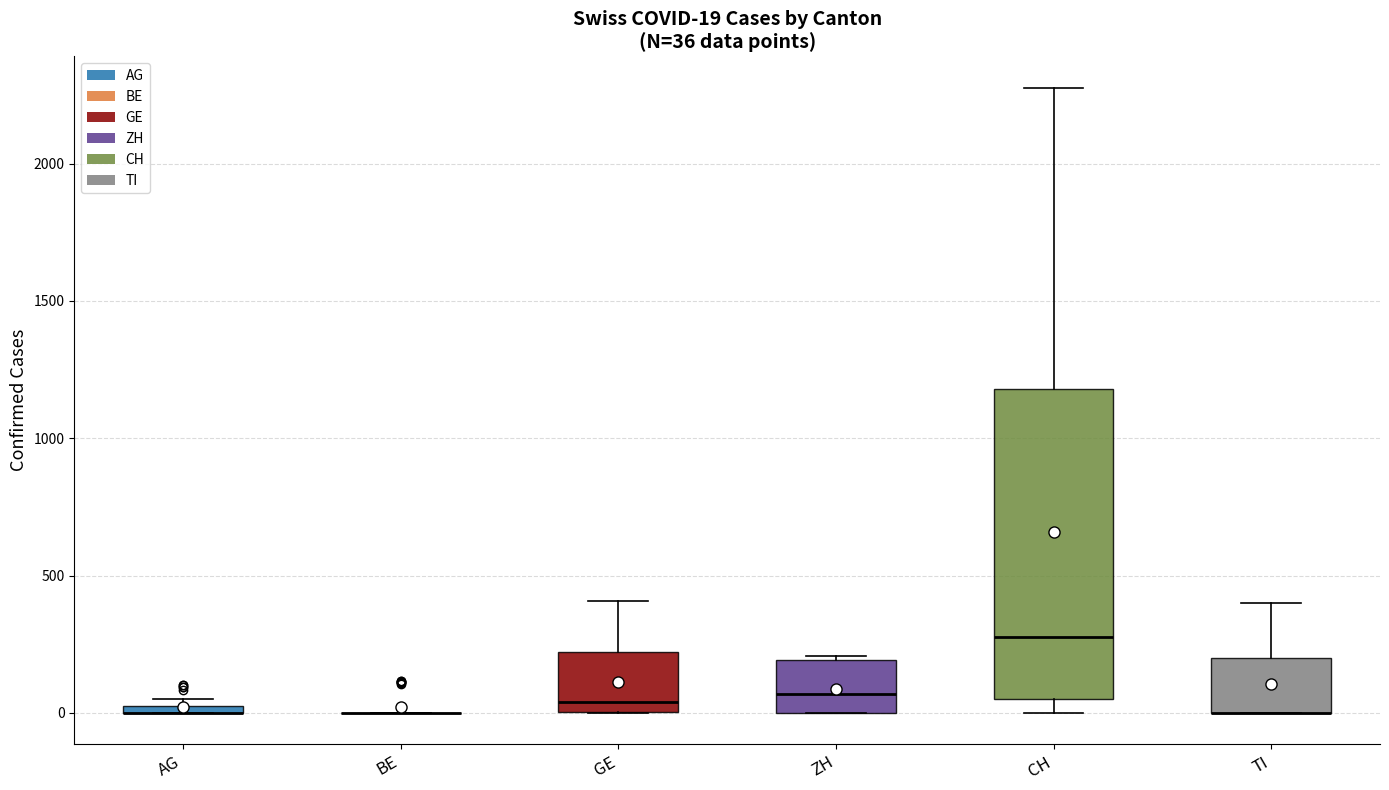

Comparing the boxes themselves (not the whiskers), which one is the tallest?

CH